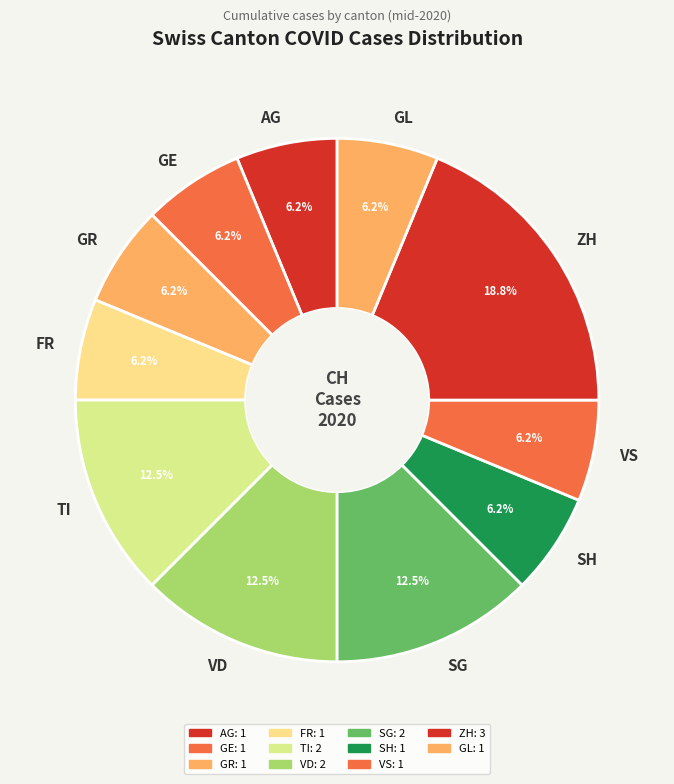

What is the largest slice in the pie chart?

ZH